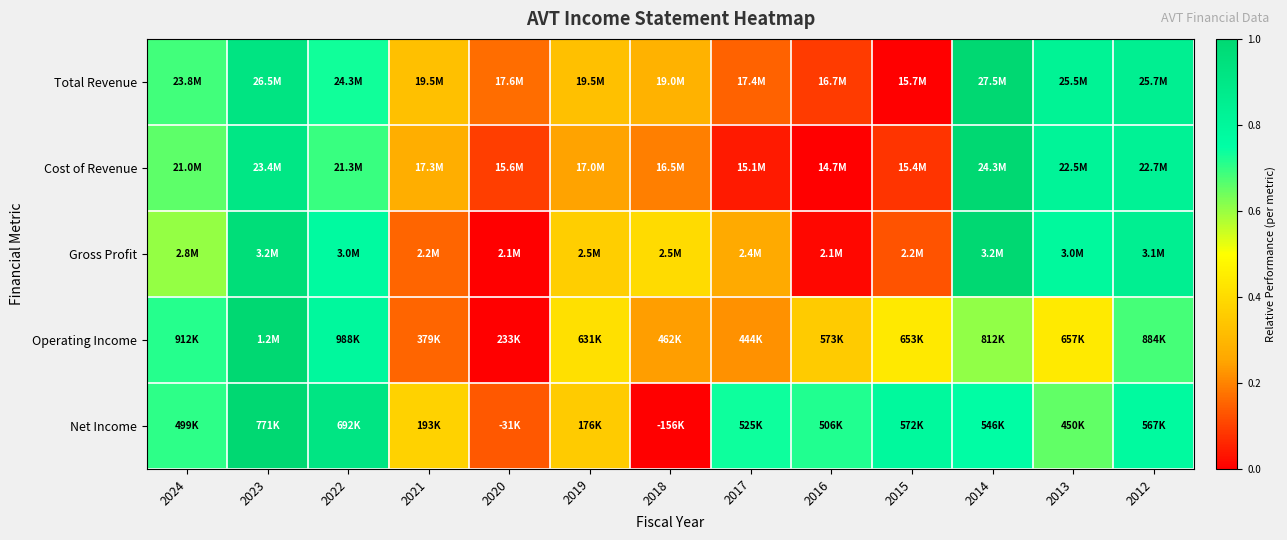

Reading right to left, what are all the values shown in this chart?

Total Revenue: 2012=0.8	2013=0.8	2014=1.0	2015=0.0	2016=0.1	2017=0.2	2018=0.3	2019=0.3	2020=0.2	2021=0.3	2022=0.7	2023=0.9	2024=0.7
Cost of Revenue: 2012=0.8	2013=0.8	2014=1.0	2015=0.1	2016=0.0	2017=0.0	2018=0.2	2019=0.2	2020=0.1	2021=0.3	2022=0.7	2023=0.9	2024=0.7
Gross Profit: 2012=0.8	2013=0.8	2014=1.0	2015=0.1	2016=0.0	2017=0.3	2018=0.4	2019=0.4	2020=0.0	2021=0.2	2022=0.8	2023=1.0	2024=0.6
Operating Income: 2012=0.7	2013=0.4	2014=0.6	2015=0.4	2016=0.4	2017=0.2	2018=0.2	2019=0.4	2020=0.0	2021=0.2	2022=0.8	2023=1.0	2024=0.7
Net Income: 2012=0.8	2013=0.7	2014=0.8	2015=0.8	2016=0.7	2017=0.7	2018=0.0	2019=0.4	2020=0.1	2021=0.4	2022=0.9	2023=1.0	2024=0.7